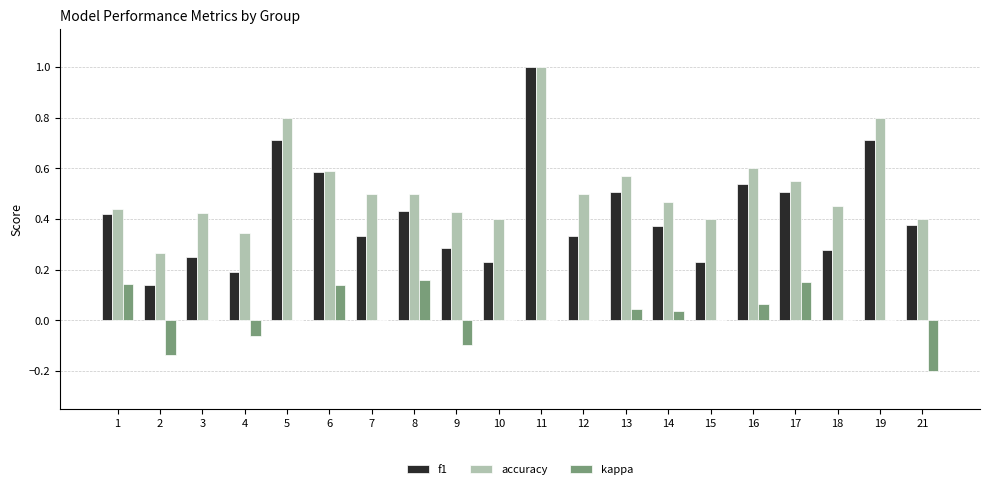

True or false: kappa has a value of 0.1 at 7.

False